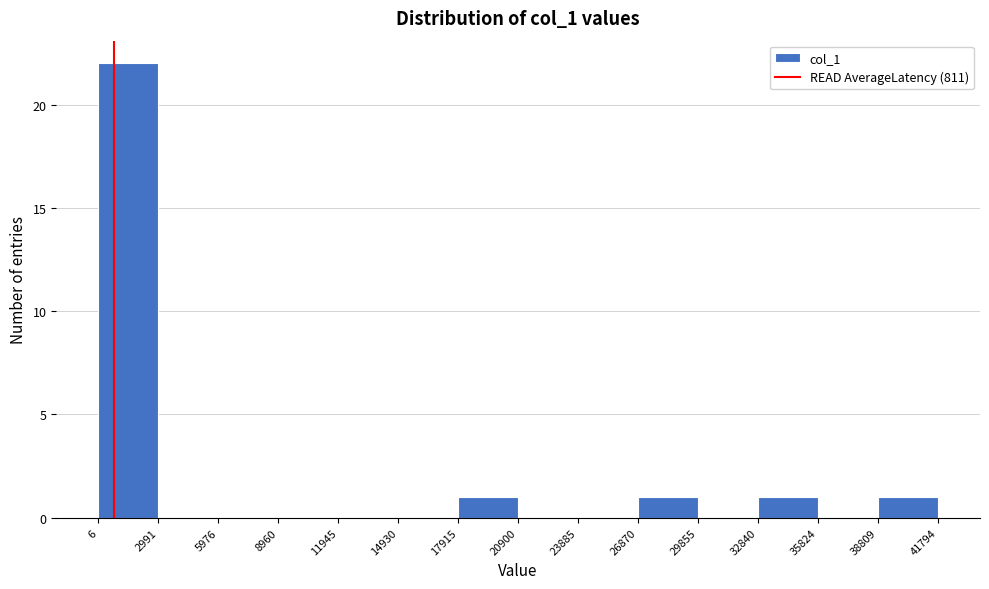

Reading left to right, list every bar in this chart as the range it spans on the x-axis followed by its height. The values are not printed on the chart, so give them approximately, as read against the axis.

6 to 2991: 22
2991 to 5976: 0
5976 to 8960: 0
8960 to 11945: 0
11945 to 14930: 0
14930 to 17915: 0
17915 to 20900: 1
20900 to 23885: 0
23885 to 26870: 0
26870 to 29855: 1
29855 to 32840: 0
32840 to 35824: 1
35824 to 38809: 0
38809 to 41794: 1